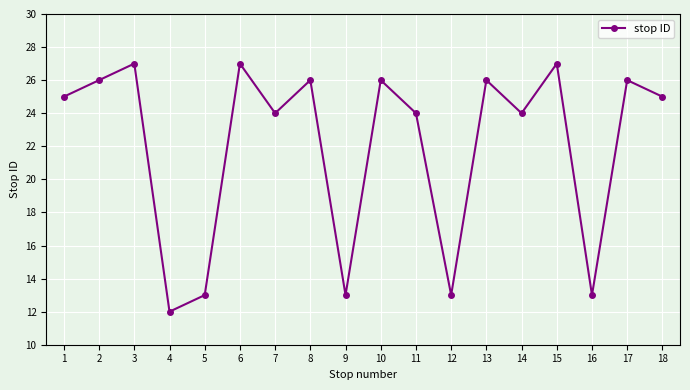

At which category does the chart reach its minimum across all series?

4